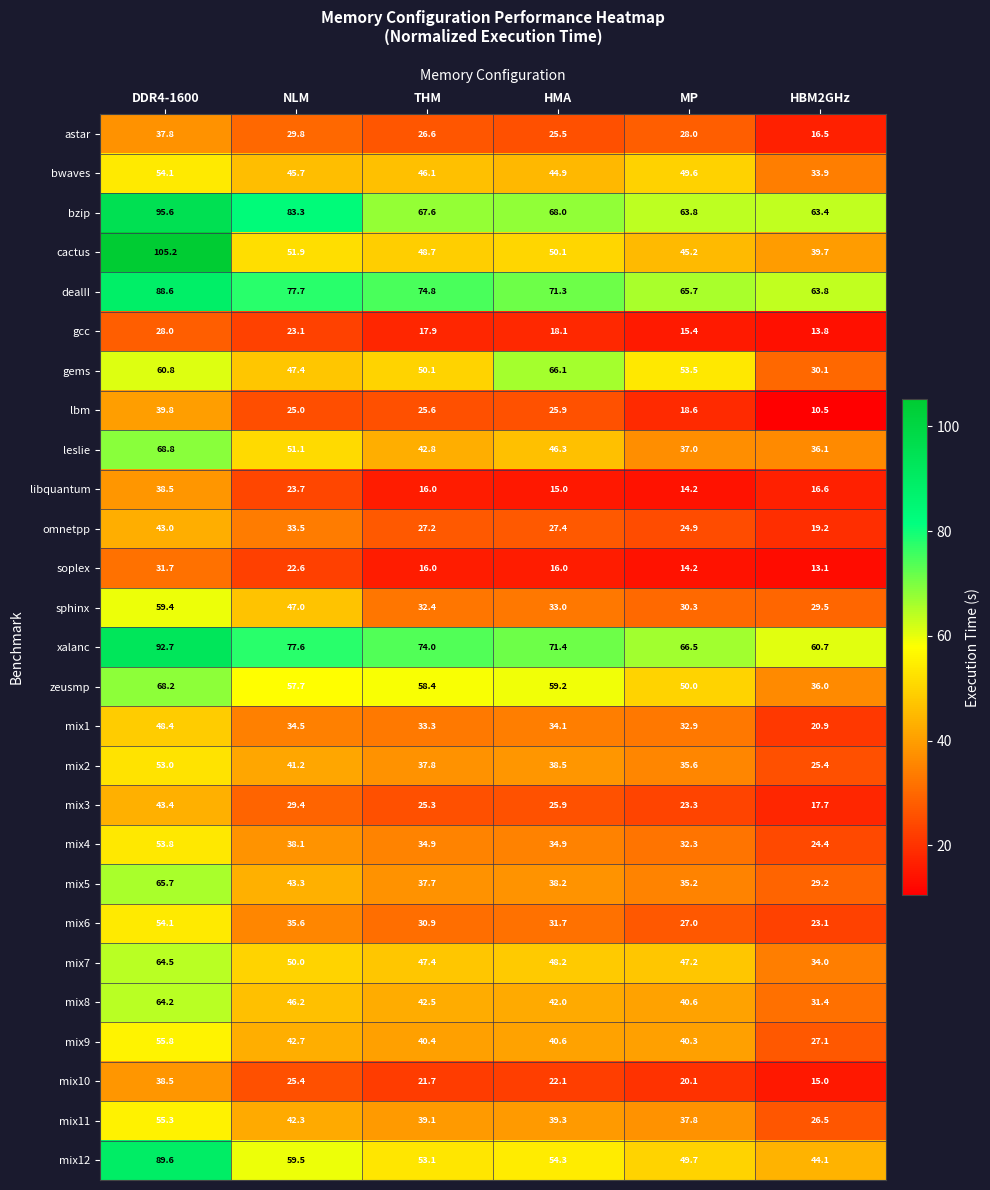

At which label does mix12 first exceed 54?

DDR4-1600